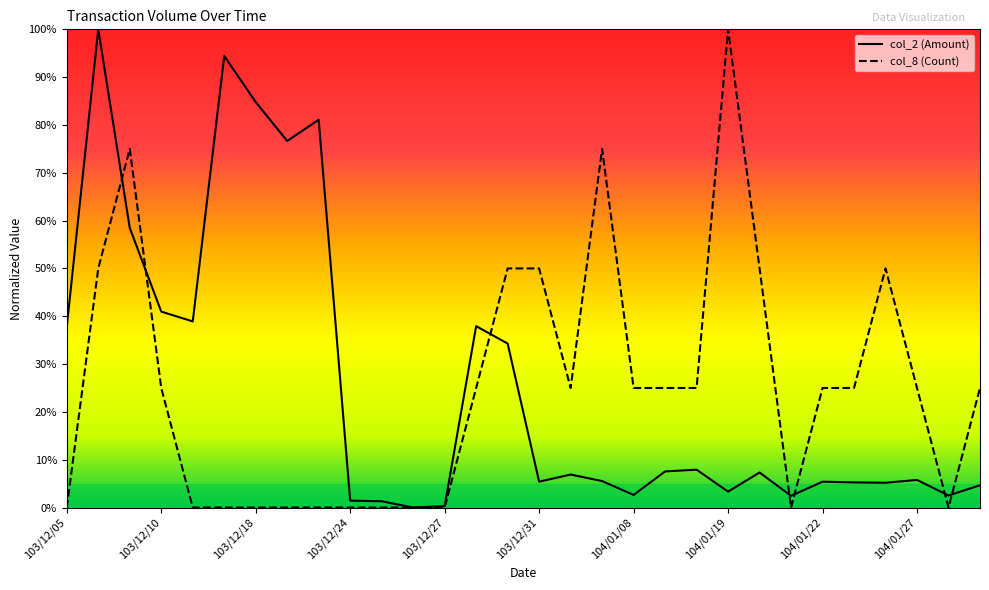

True or false: col_8 (Count) and col_2 (Amount) intersect in this chart.

True